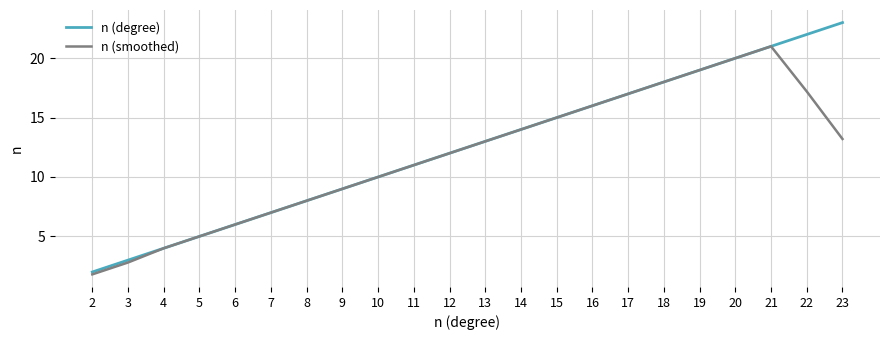

The n (degree) series shows 5.1 at 3. True or false?

False